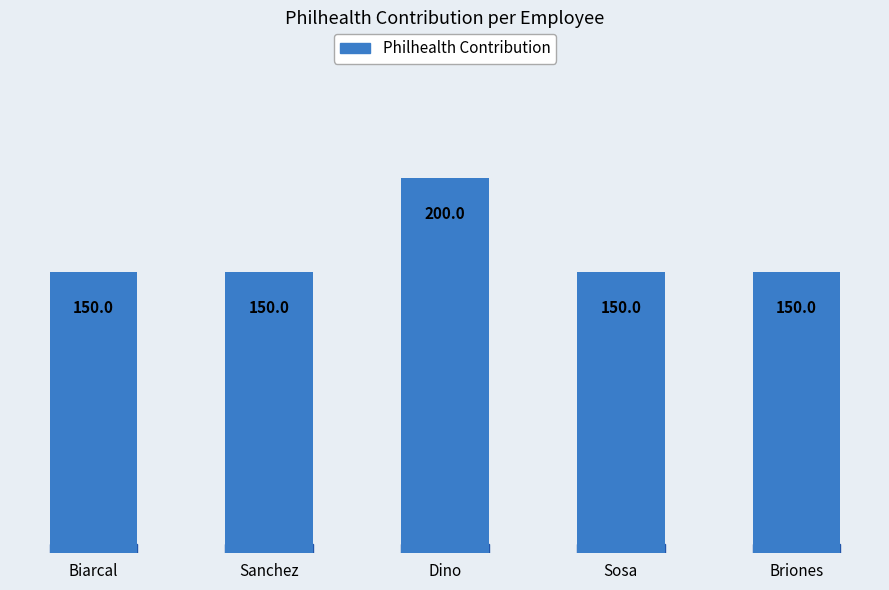

Does the chart contain any negative values?

No